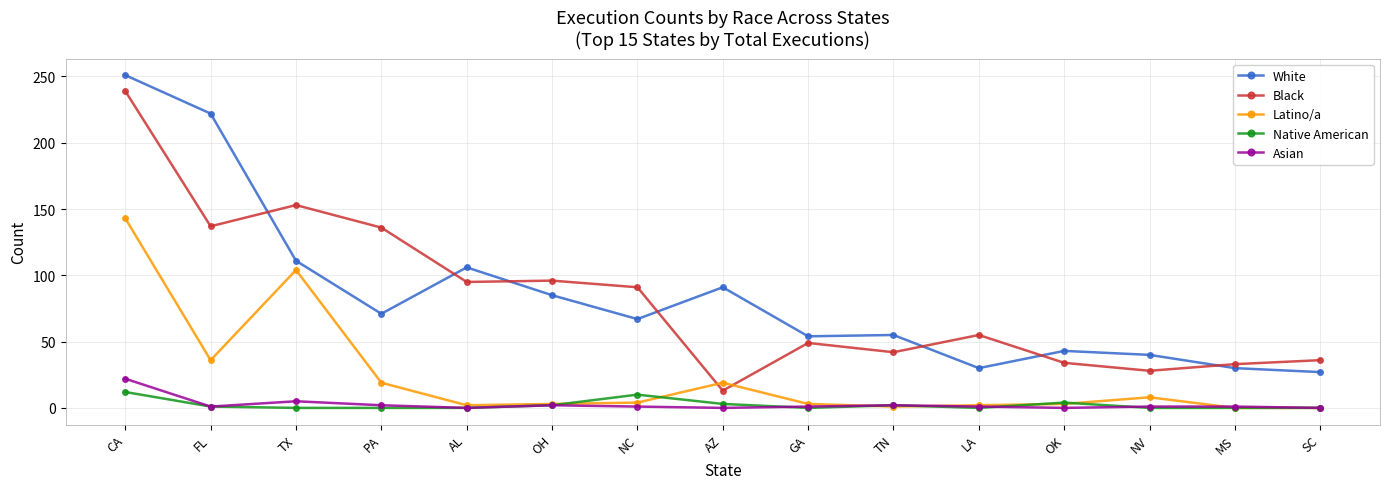

What is the value of the Native American point at the 6th from the left?

2